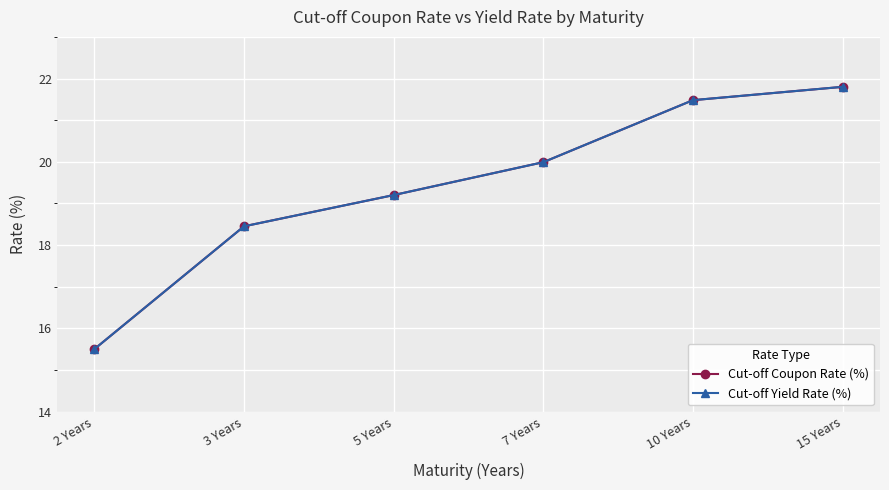

Read the Cut-off Yield Rate (%) value at 7 Years.

20.0